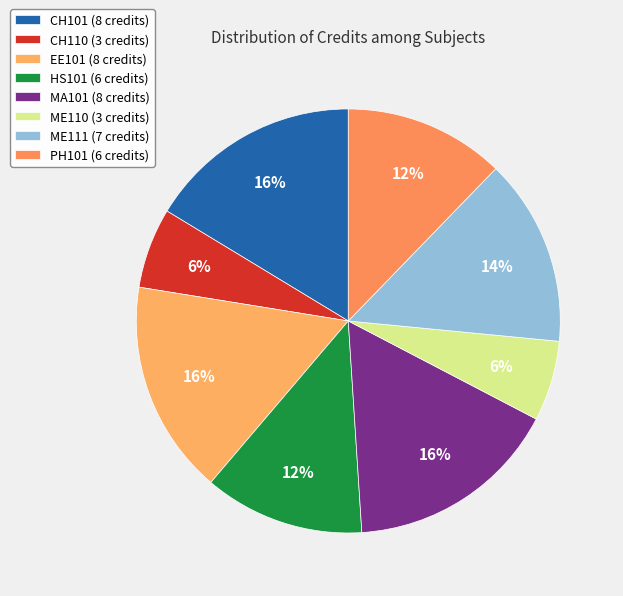

How many slices are in this pie chart?

8